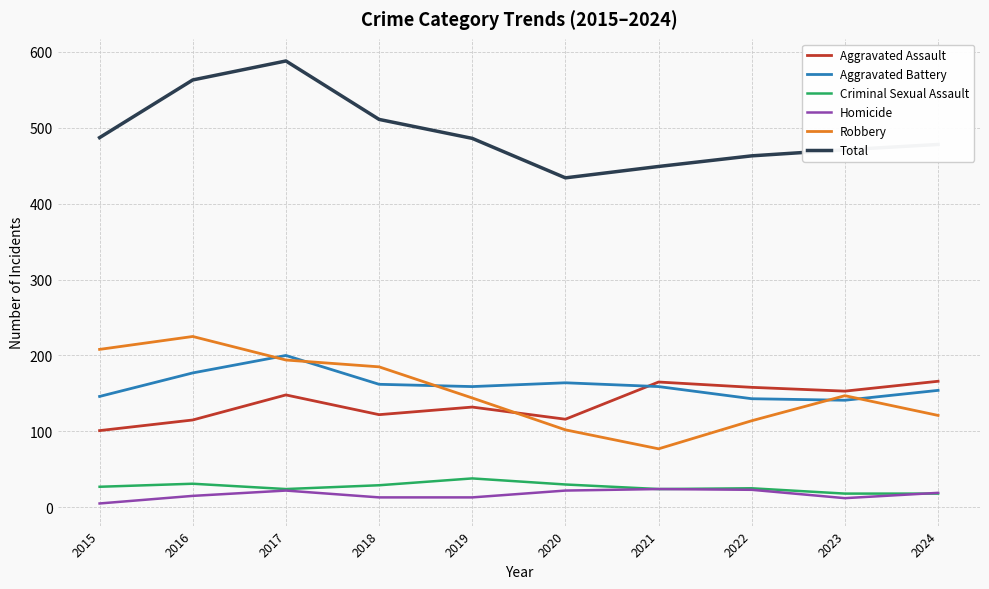

What is the difference between the highest and lowest values at 2018?

498